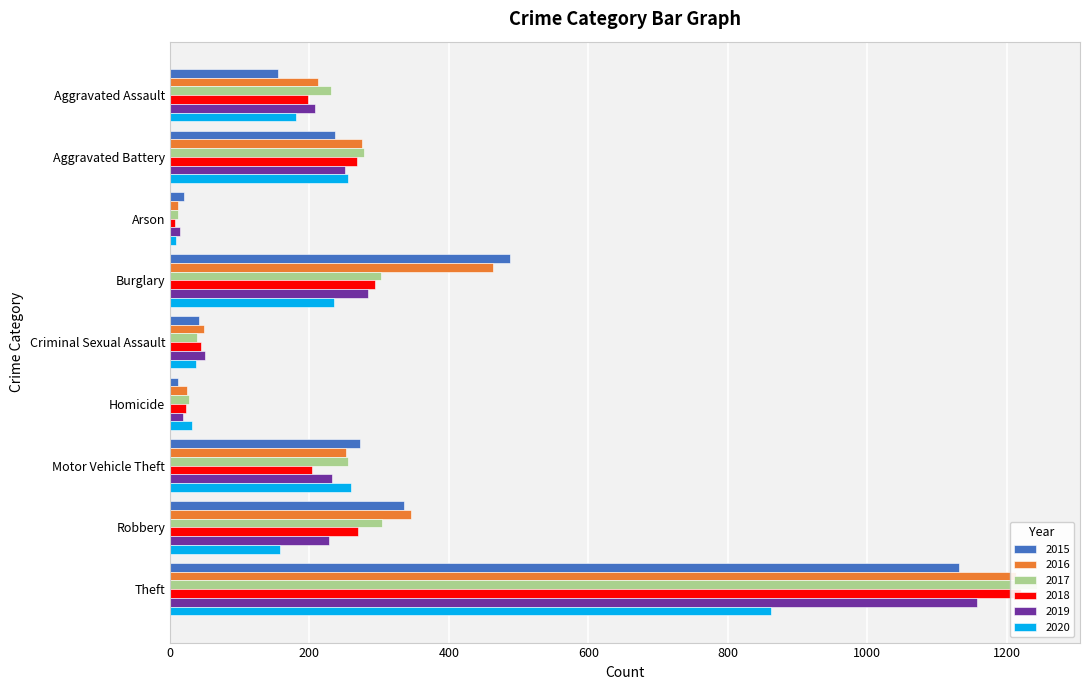

How many groups of bars are there?

9